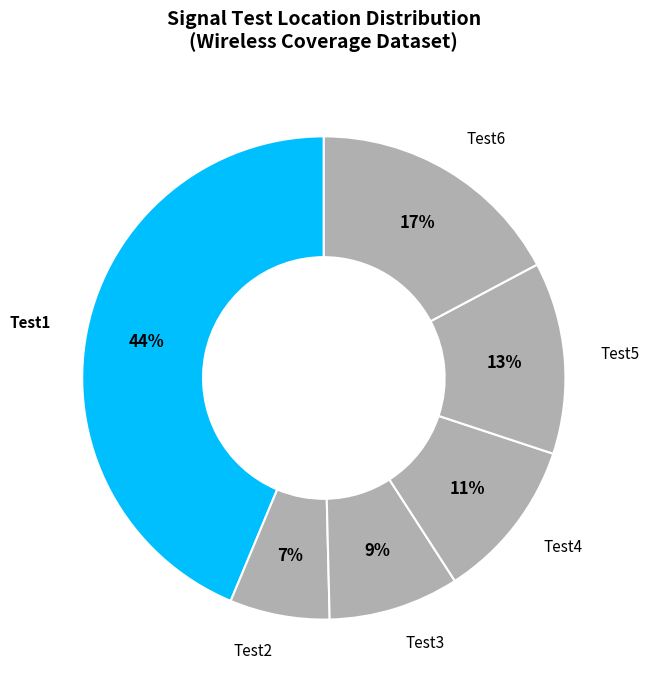

To the nearest percent, what percentage of the pie is Test6?

17%